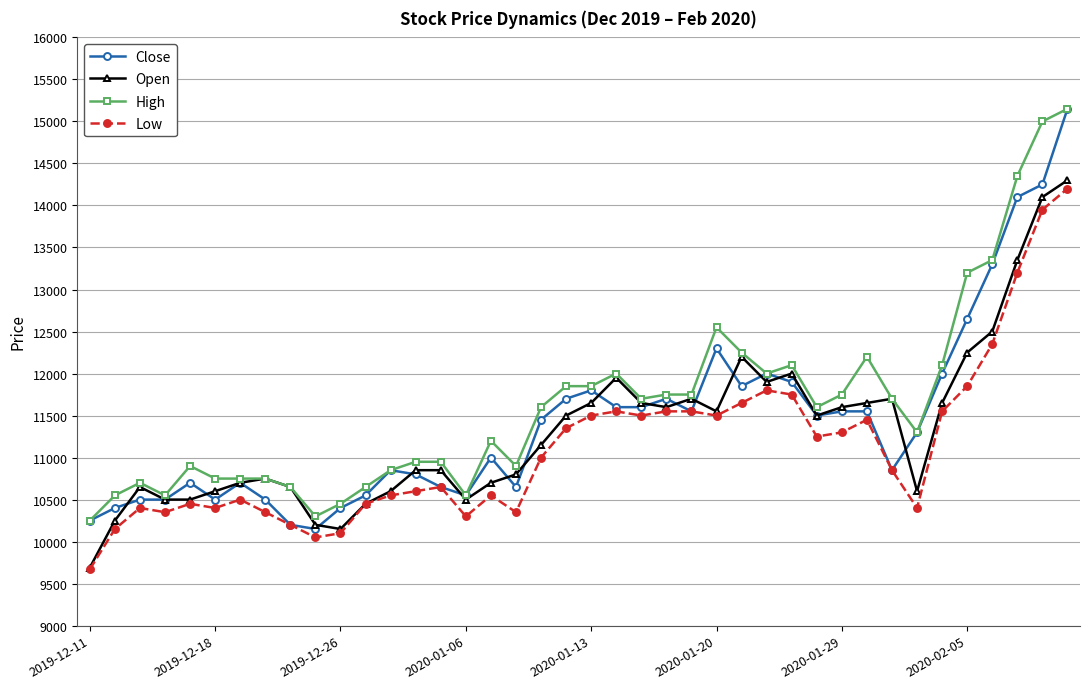

True or false: Low has more than 1 interior local peaks.

True